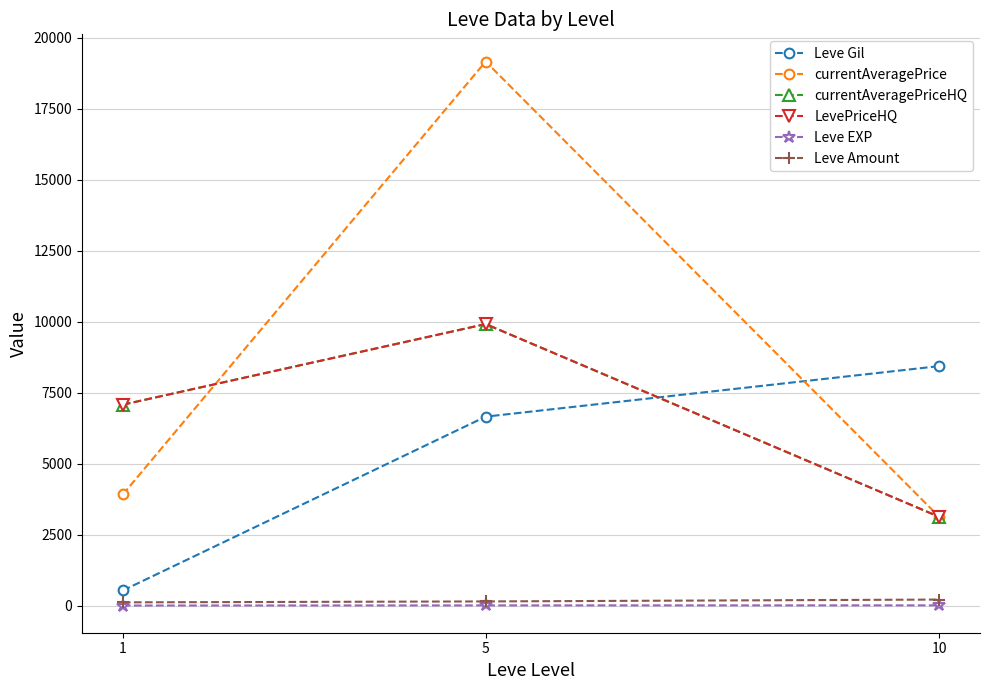

Does the chart have visible grid lines?

Yes